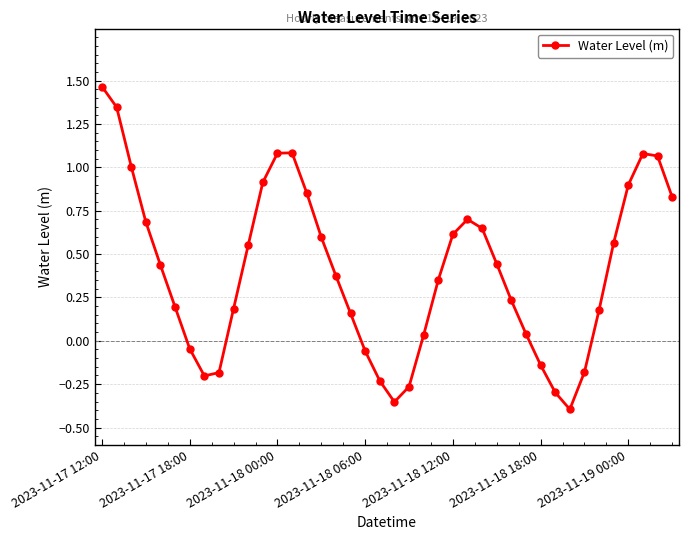

How many interior local peaks (higher than both neighbors) does the data have?

3